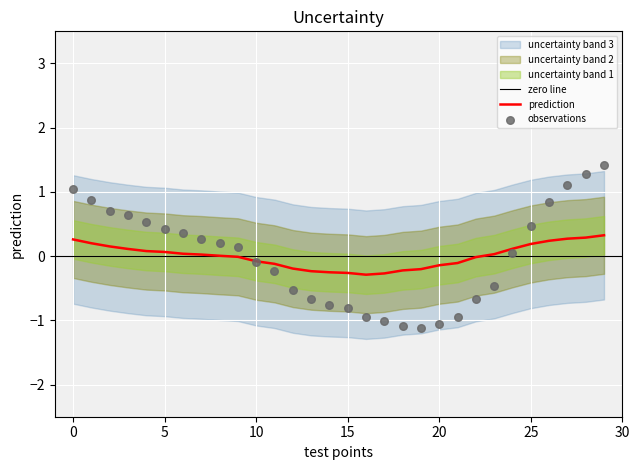

What is the lowest value of the prediction series?

-0.3